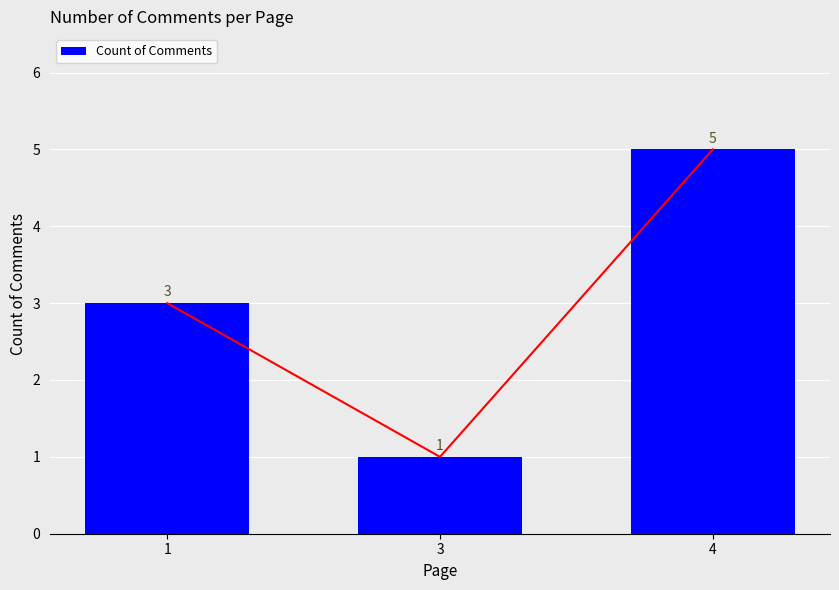

List the labels in order of value, smallest first.

3, 1, 4